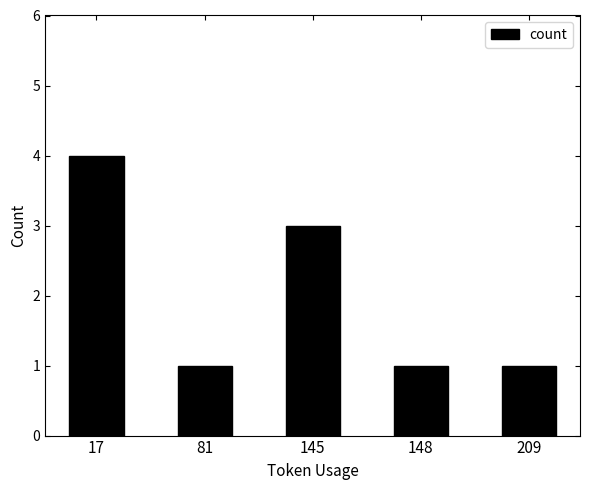

Is it true that the value at 145 is 5?

False